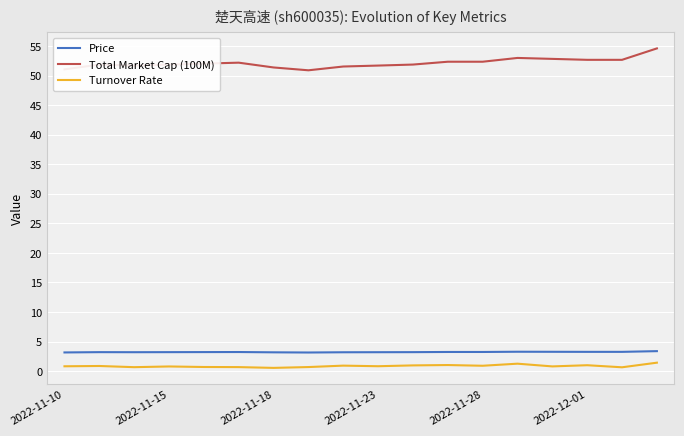

What is the maximum value shown in the chart?

54.6